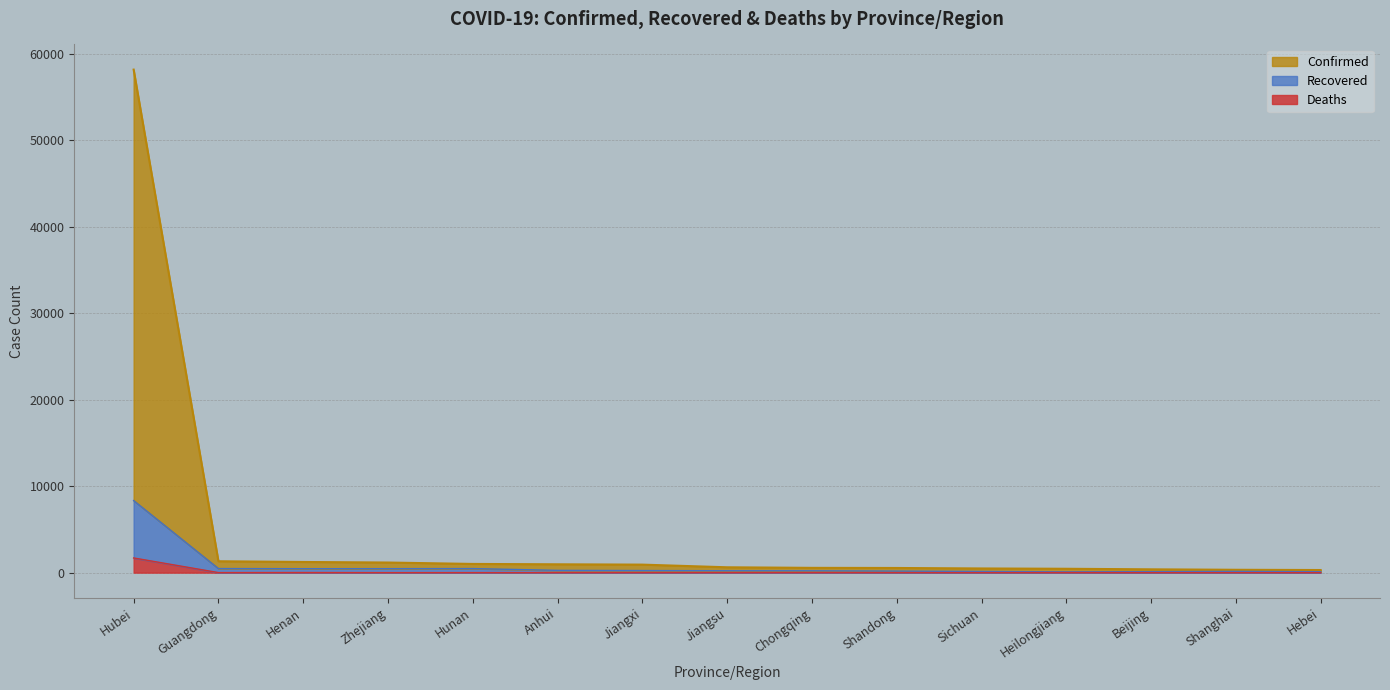

At which label does Deaths reach its minimum?

Zhejiang